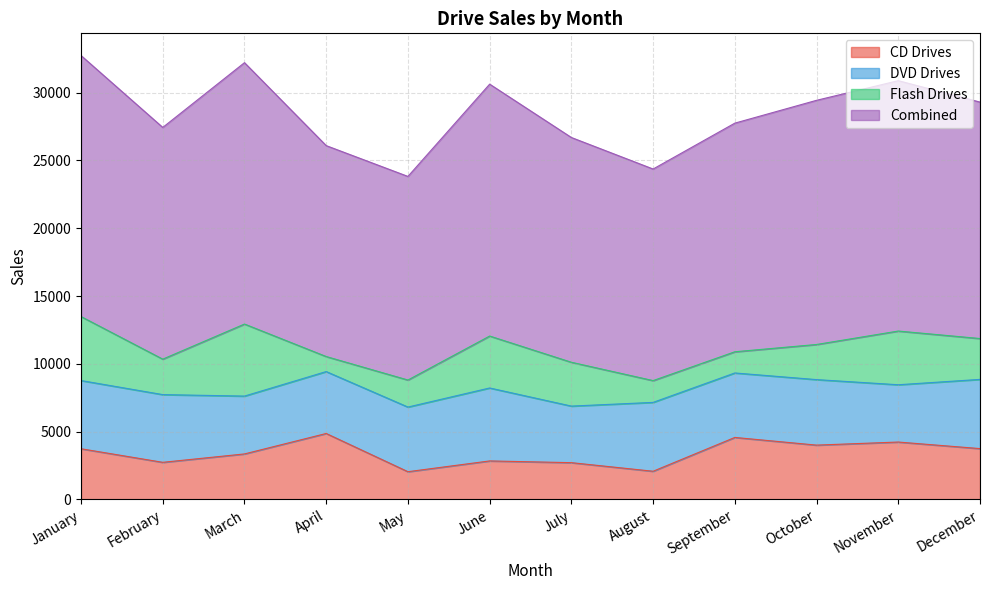

What is the value of the Combined point at the 5th from the left?

23820